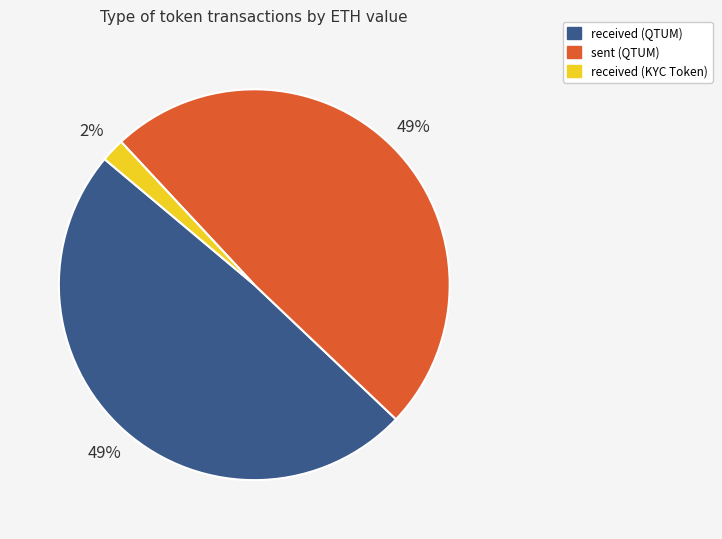

Count the number of slices in the pie.

3